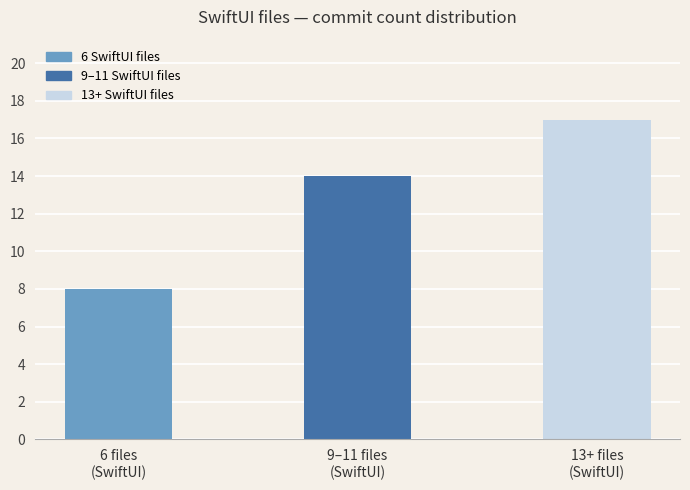

Between 13+ files
(SwiftUI) and 6 files
(SwiftUI), which is larger?

13+ files
(SwiftUI)